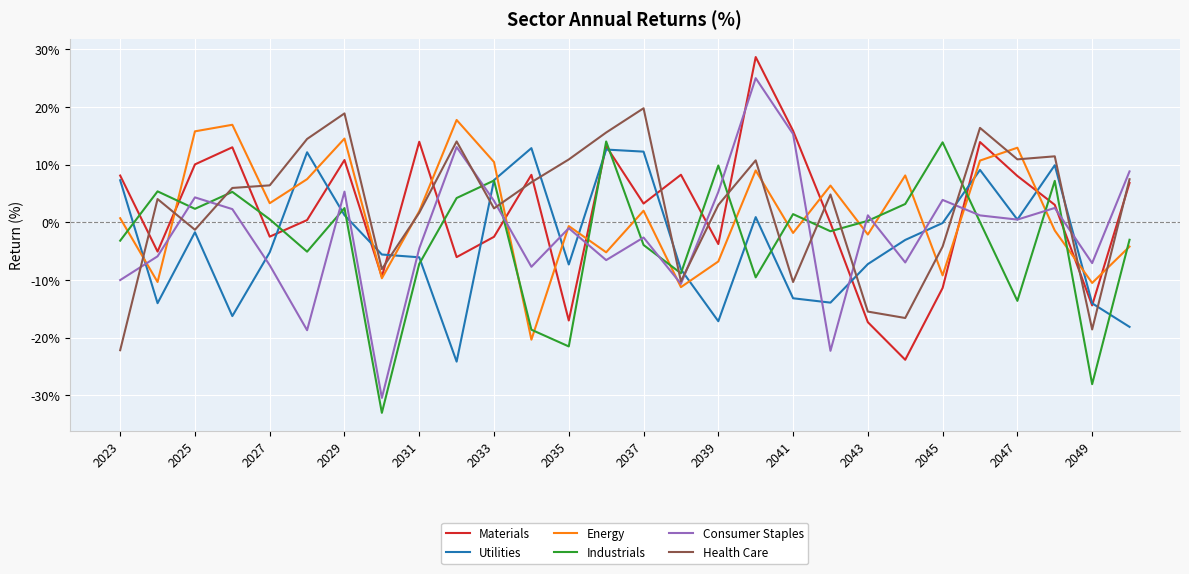

In Health Care, how many points are higher than both neighbors (excluding endpoints)?

8